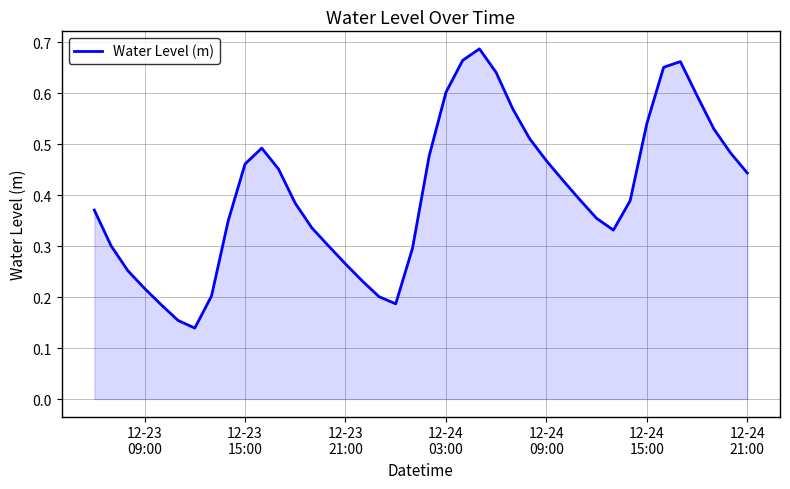

What is the average value?

0.4